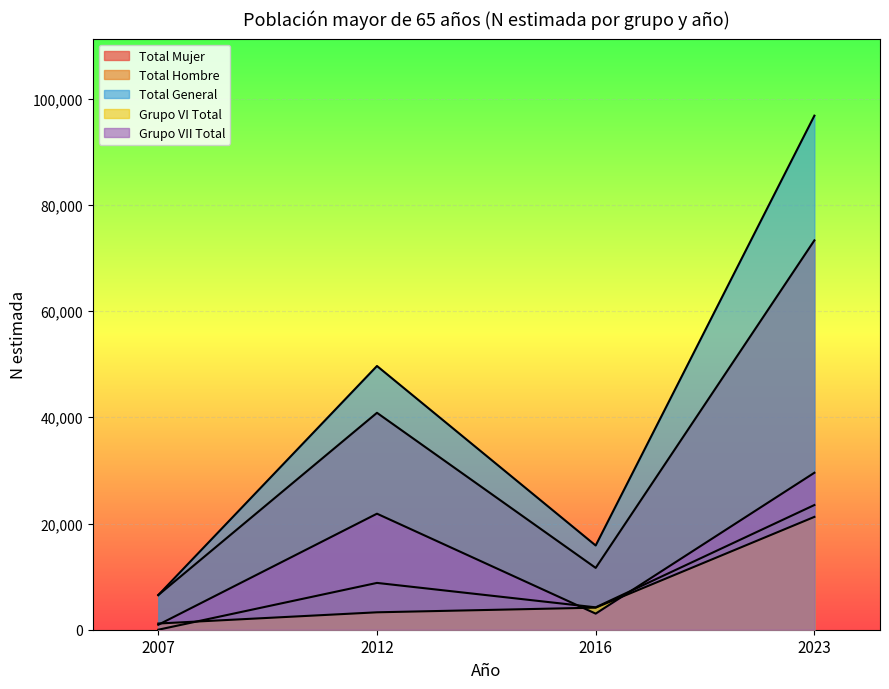

What value does the Grupo VI Total series have at 2016, to the nearest 10?

4150